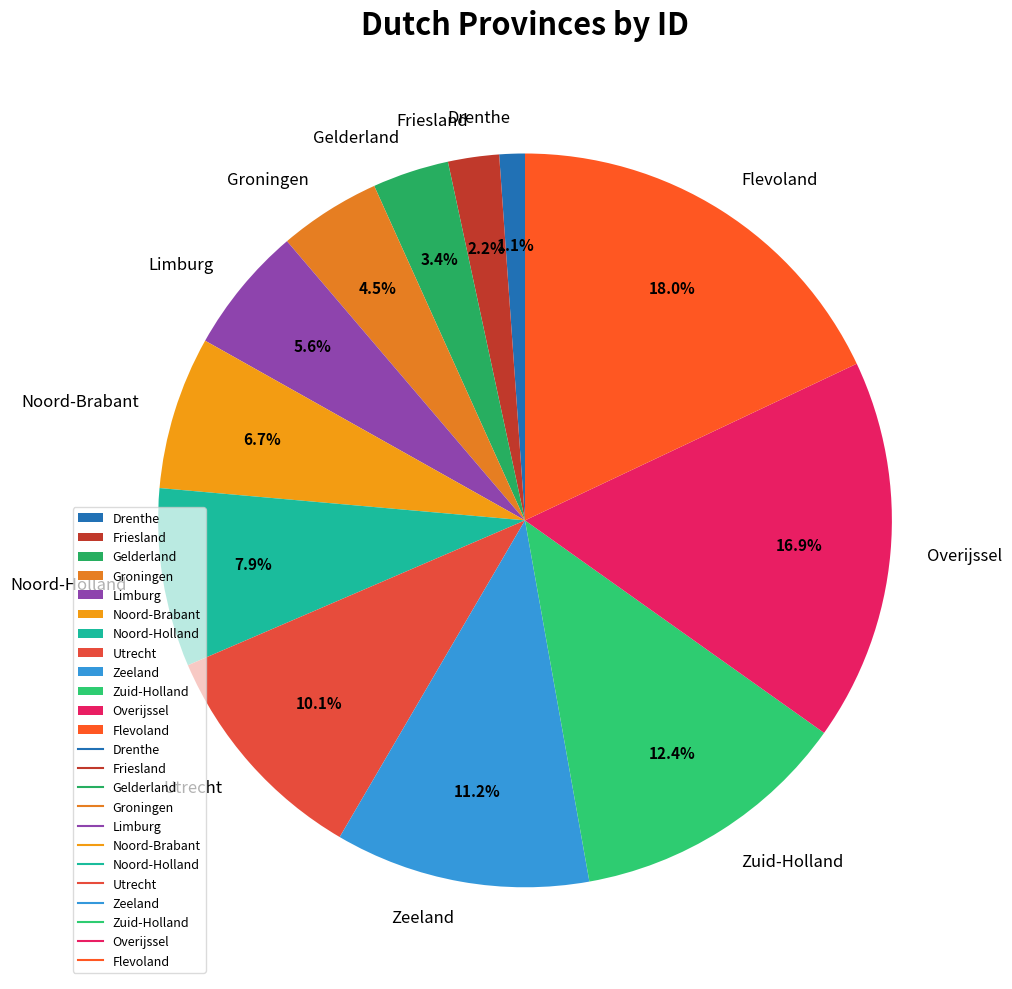

The Noord-Brabant slice represents 7% of the pie. True or false?

True